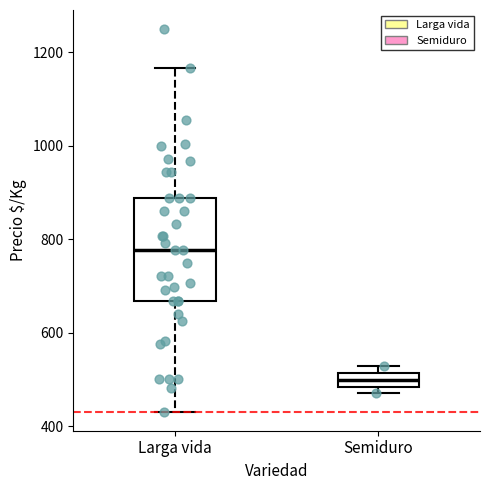

Where is the lower edge of the box for Larga vida on the y-axis? The values are not printed on the chart, so give them approximately, as read against the axis.

660